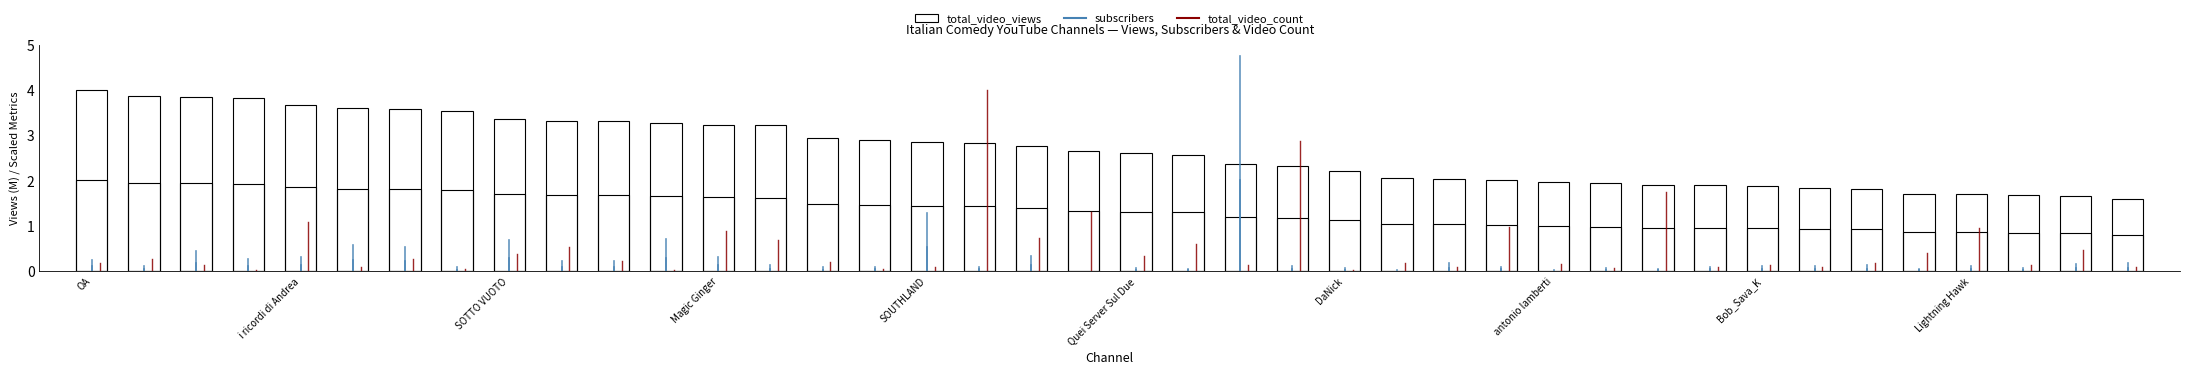

Is it true that total_video_views (scaled) equals 1.2 at 37?

False